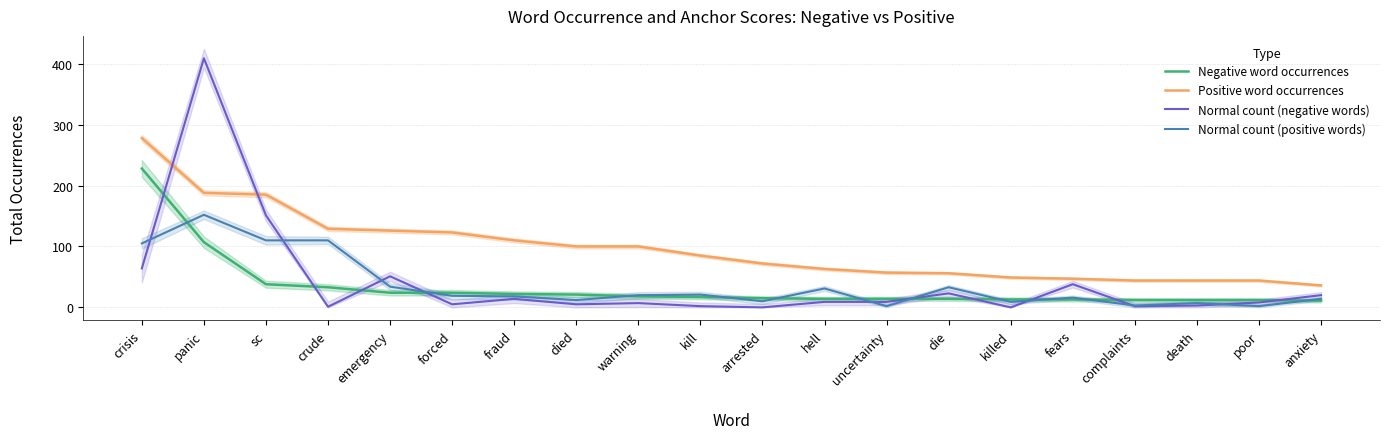

How many times do Positive word occurrences and Normal count (negative words) cross each other?

2